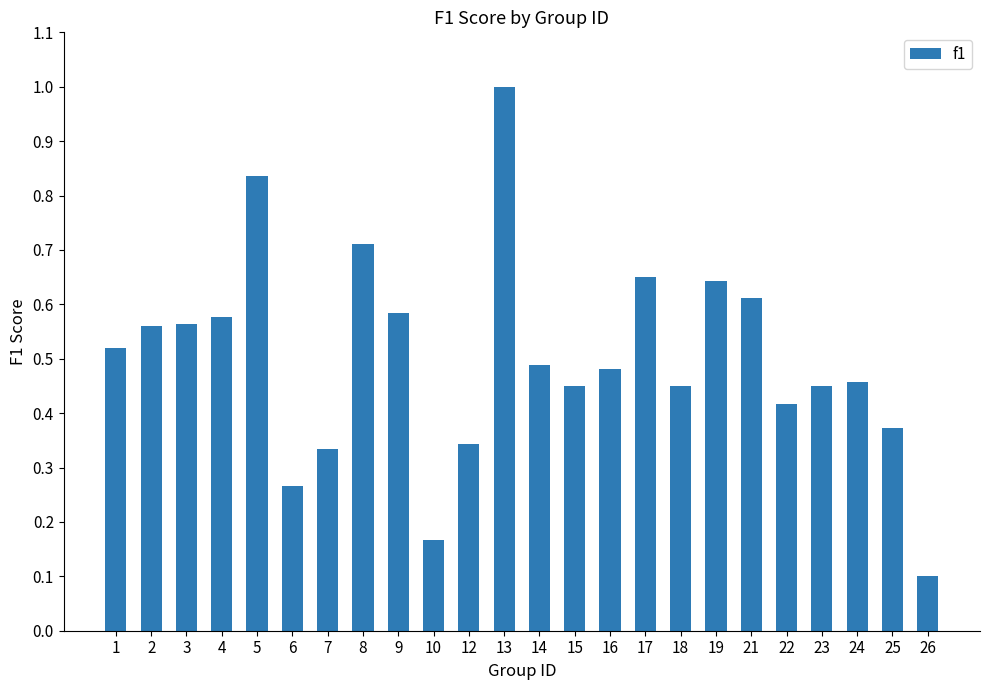

At which label is the value closest to 0?

26